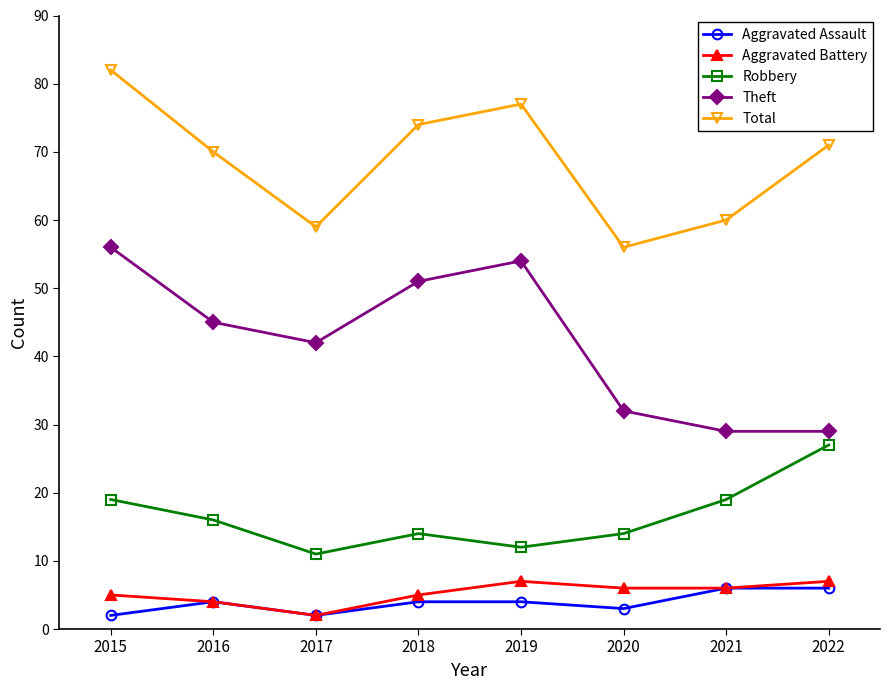

Which category has the highest value across all series?

2015